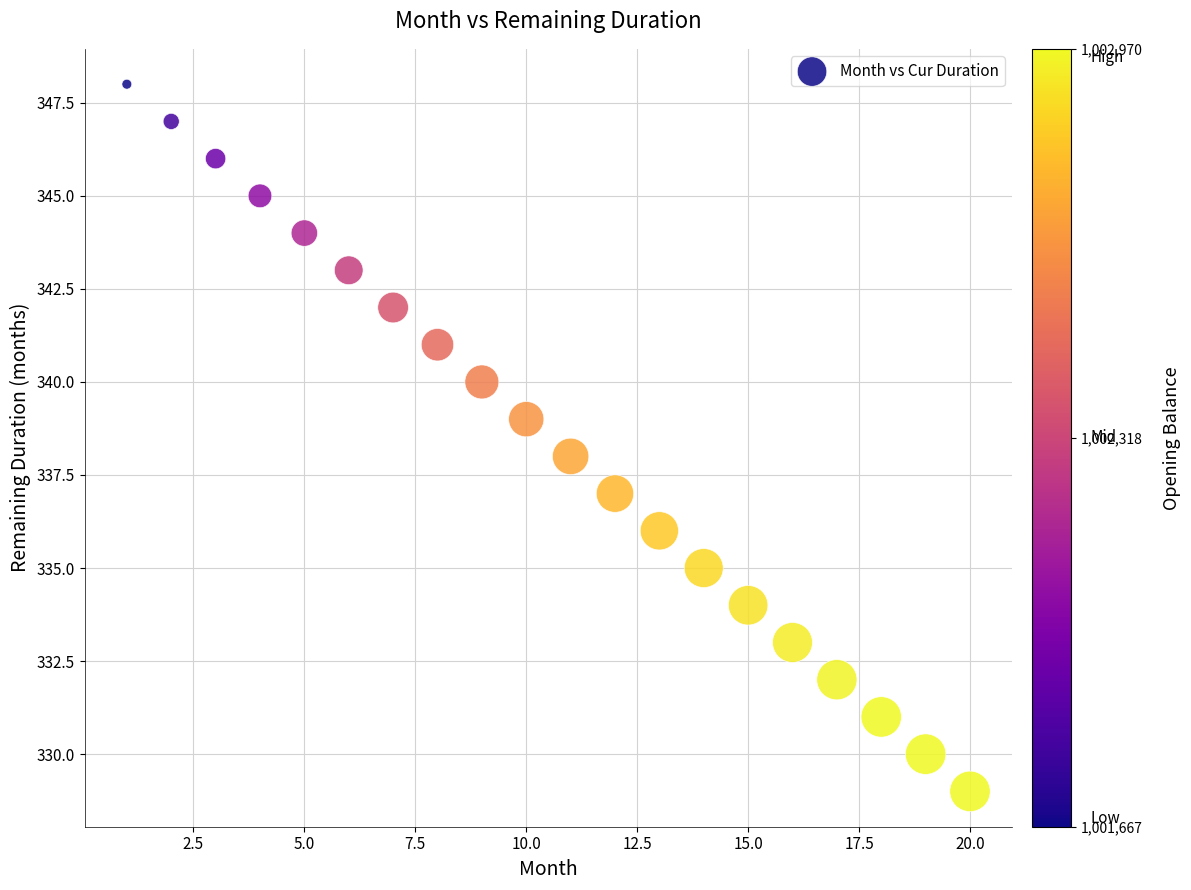

What is the range of Y values (max minus min)?

19